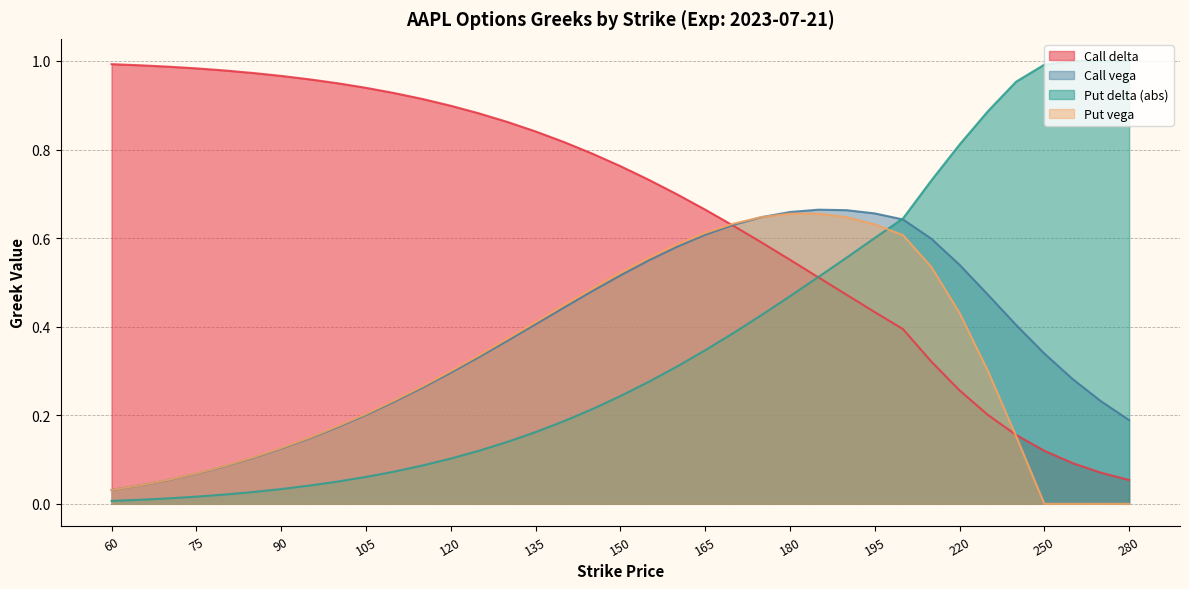

Rank the series at 220 from lowest to highest value.

Call delta, Put vega, Call vega, Put delta (abs)